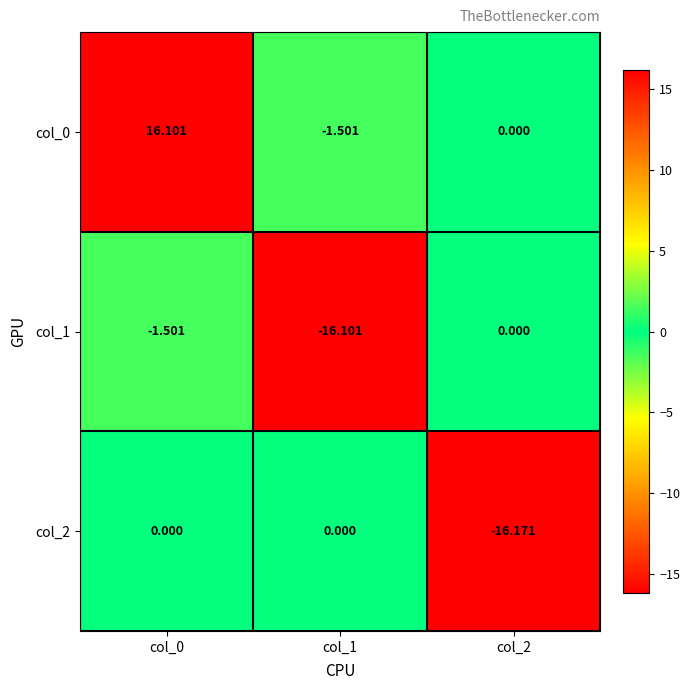

Reading left to right, extract all data points from this chart.

col_0: col_0=16.1	col_1=-1.5	col_2=0.0
col_1: col_0=-1.5	col_1=-16.1	col_2=0.0
col_2: col_0=0.0	col_1=0.0	col_2=-16.2